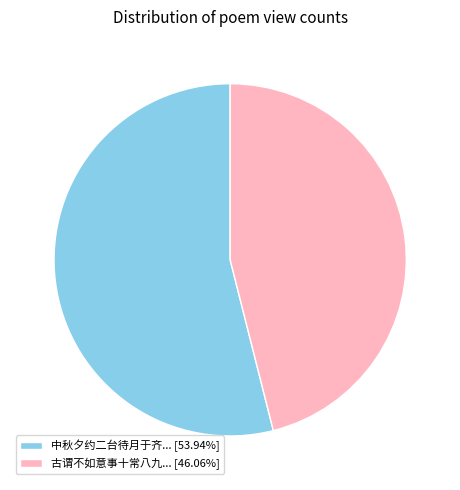

What is the ratio of the value at 中秋夕约二台待月于齐... [53.94%] to the value at 古谓不如意事十常八九... [46.06%]?

1.2